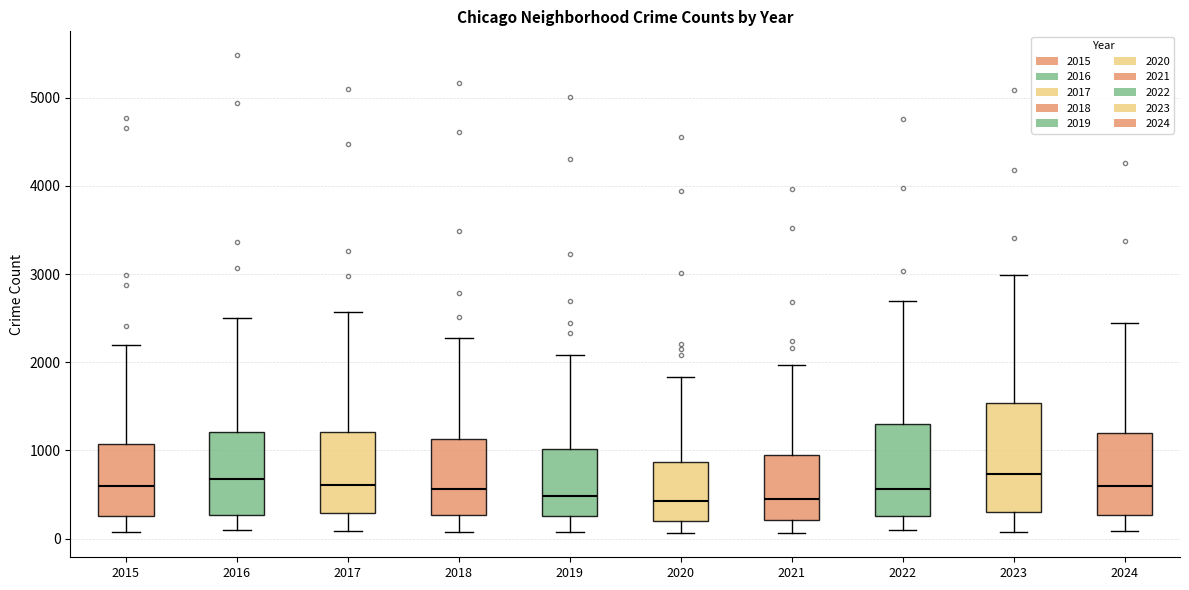

Reading left to right, read every box against the y-axis: the position of its median line, the range the box covers, and the ends of its whiskers. The values are not printed on the chart, so give them approximately, as read against the axis.

2015: median 600, box 300 to 1100, whiskers 100 to 2200
2016: median 700, box 300 to 1200, whiskers 100 to 2500
2017: median 600, box 300 to 1200, whiskers 100 to 2600
2018: median 600, box 300 to 1100, whiskers 100 to 2300
2019: median 500, box 300 to 1000, whiskers 100 to 2100
2020: median 400, box 200 to 900, whiskers 100 to 1800
2021: median 500, box 200 to 900, whiskers 100 to 2000
2022: median 600, box 300 to 1300, whiskers 100 to 2700
2023: median 700, box 300 to 1500, whiskers 100 to 3000
2024: median 600, box 300 to 1200, whiskers 100 to 2400